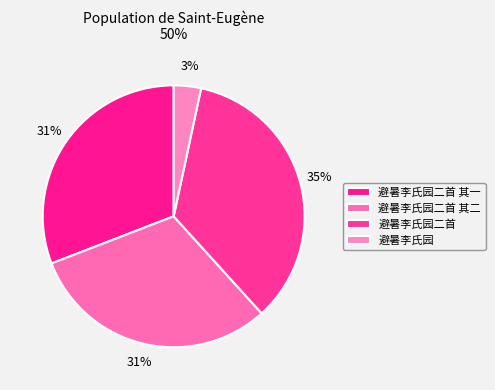

Count the number of slices in the pie.

4